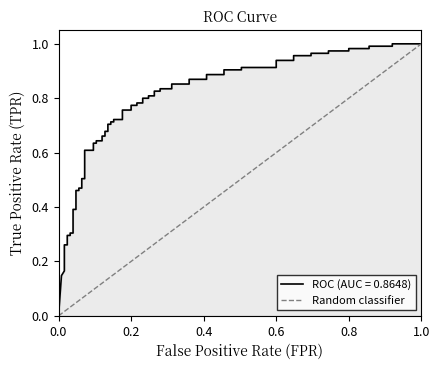

How many categories are shown in the chart?

2